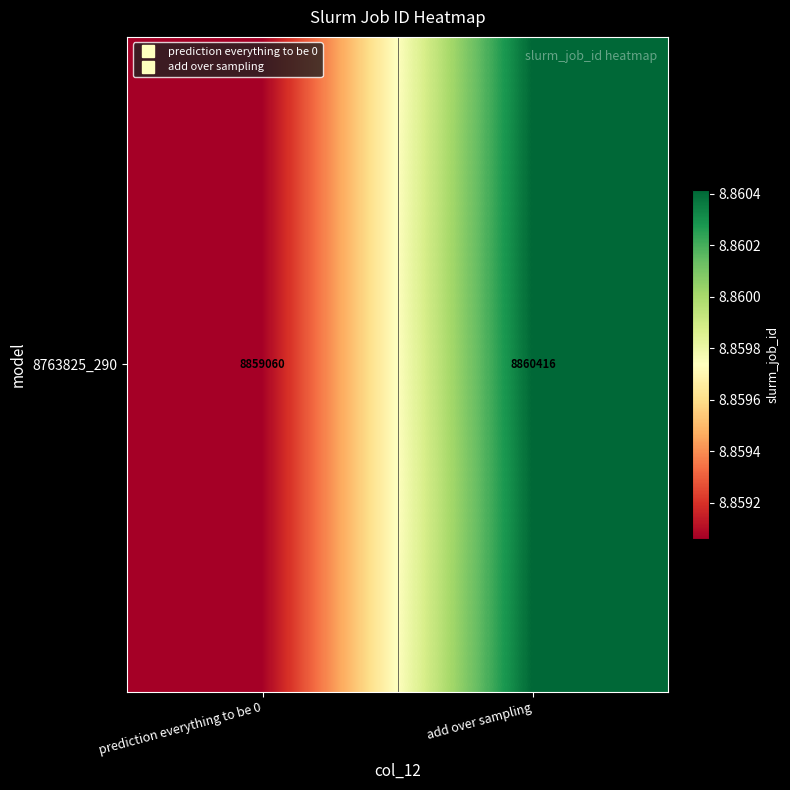

The value at prediction everything to be 0 is 8859060. True or false?

True